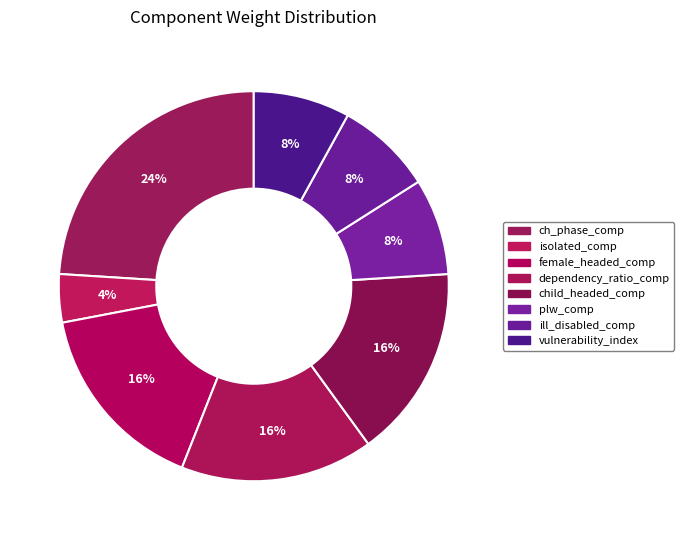

Which category has the biggest portion of the pie?

ch_phase_comp